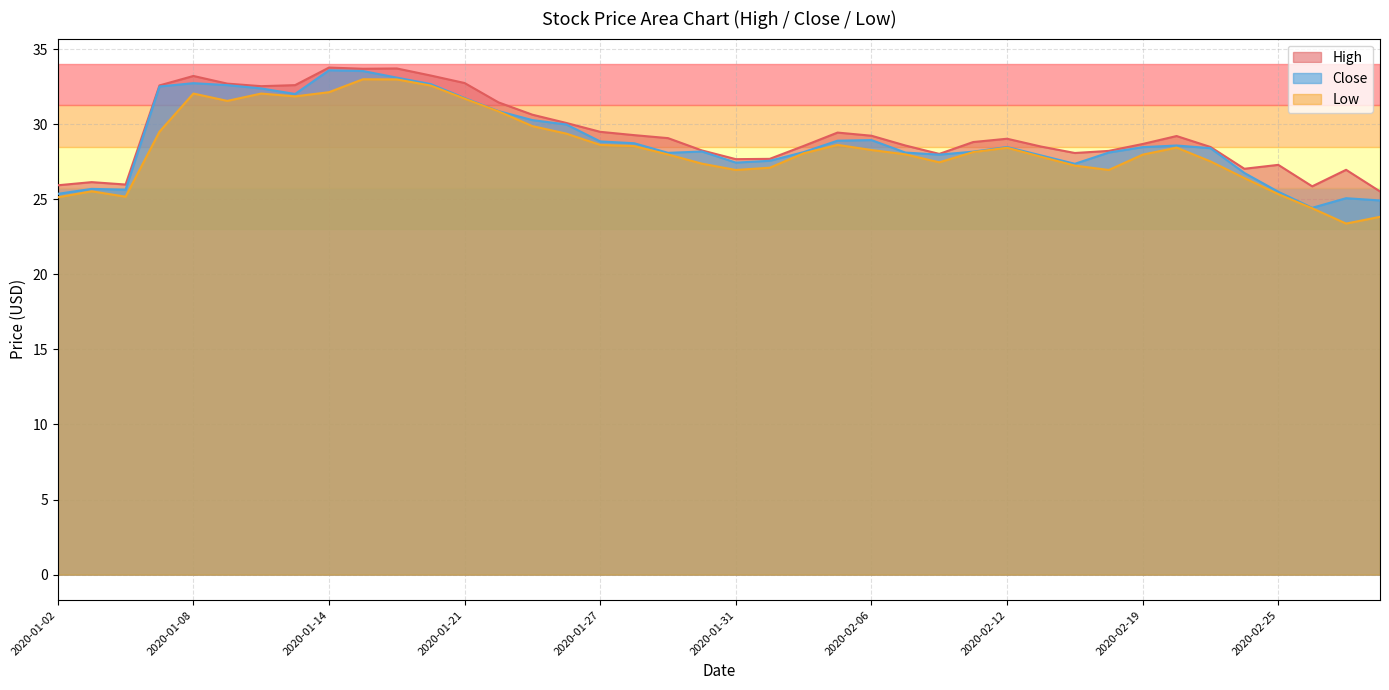

In High, how many points are lower than both neighbors (excluding endpoints)?

8